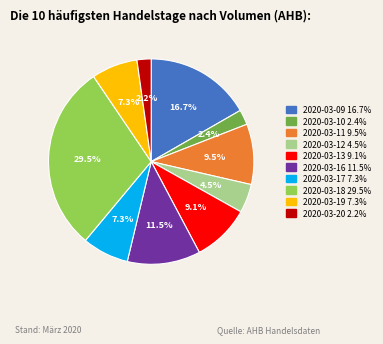

How many segments does this pie chart have?

10